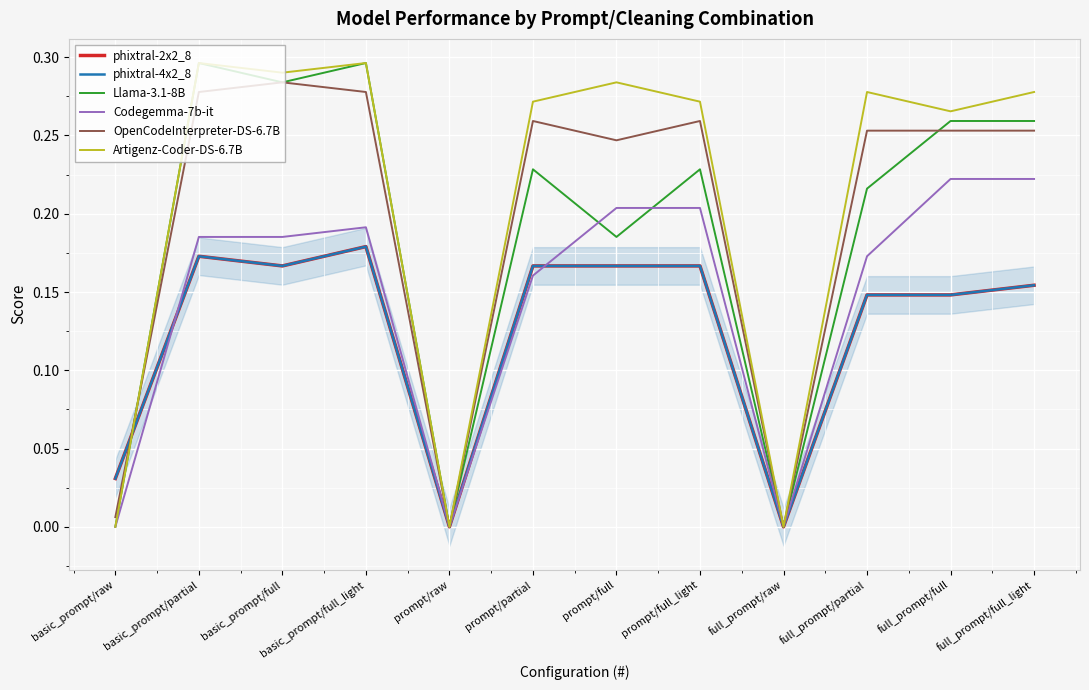

Is the value of OpenCodeInterpreter-DS-6.7B at full_prompt/partial greater than the value of Artigenz-Coder-DS-6.7B at basic_prompt/full?

No